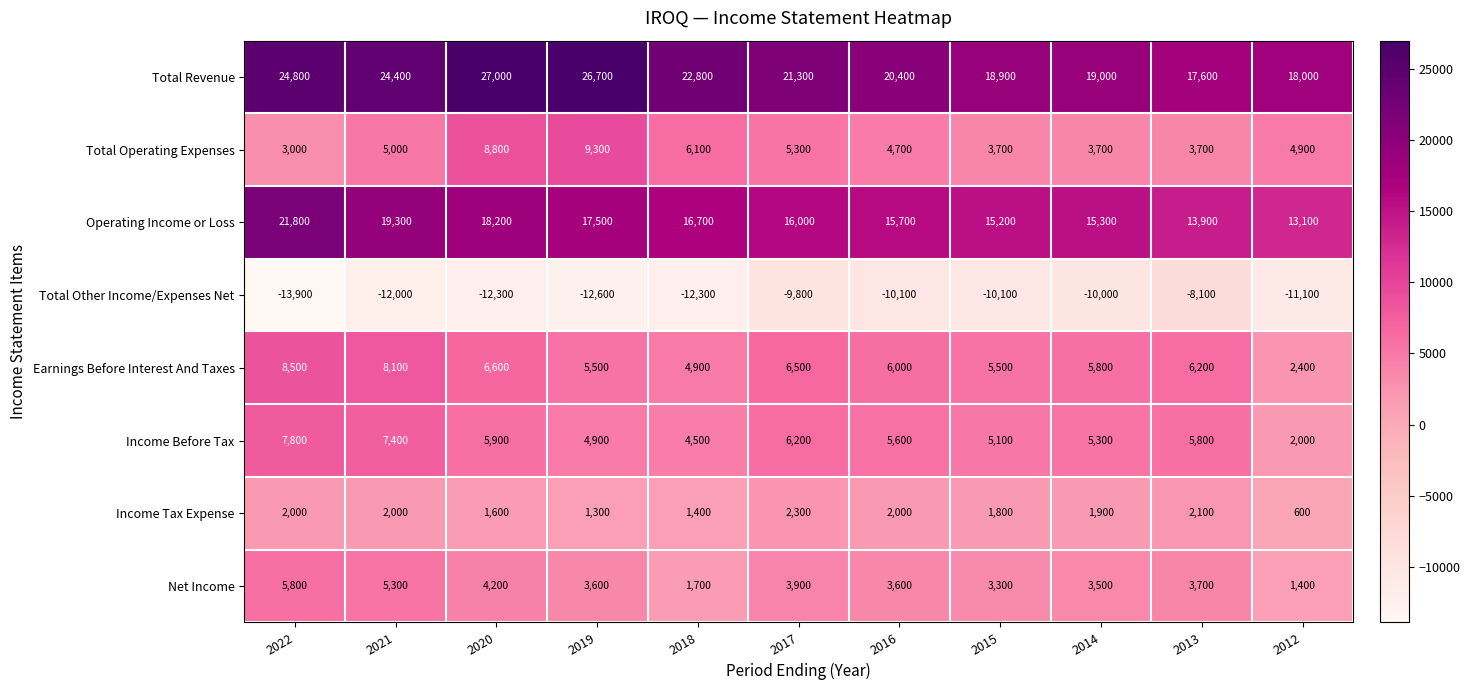

How many values in the Earnings Before Interest And Taxes series are below 6000?

5